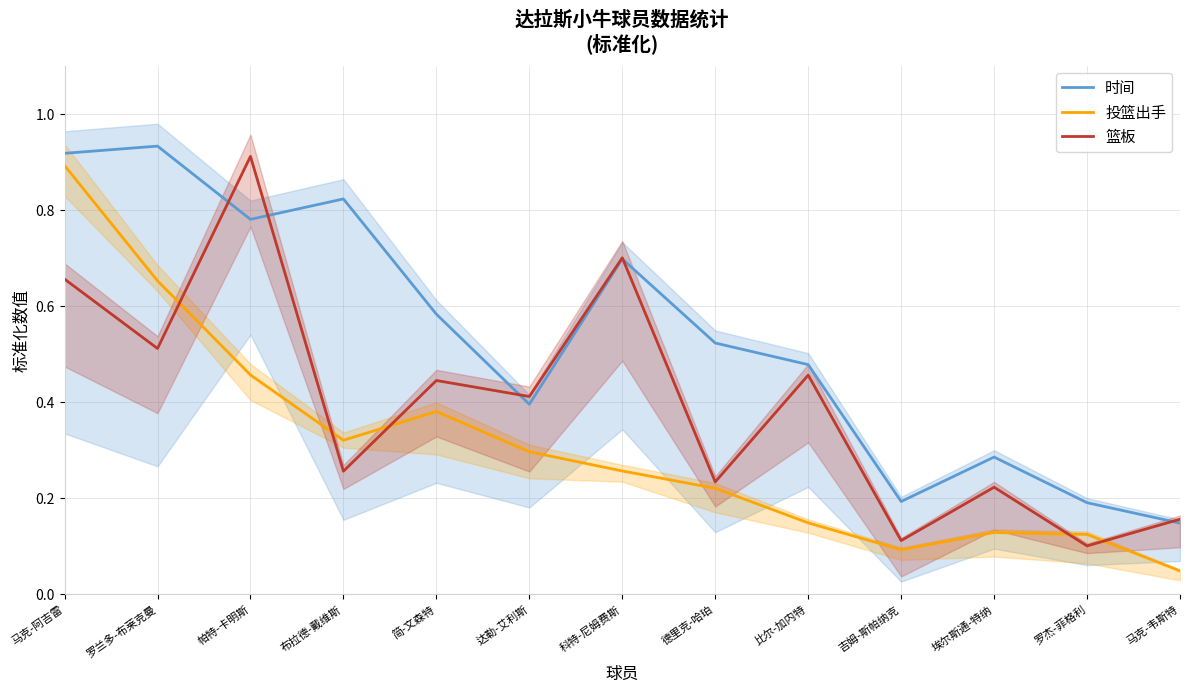

What is the total value across all series at 达勒-艾利斯?

1.1